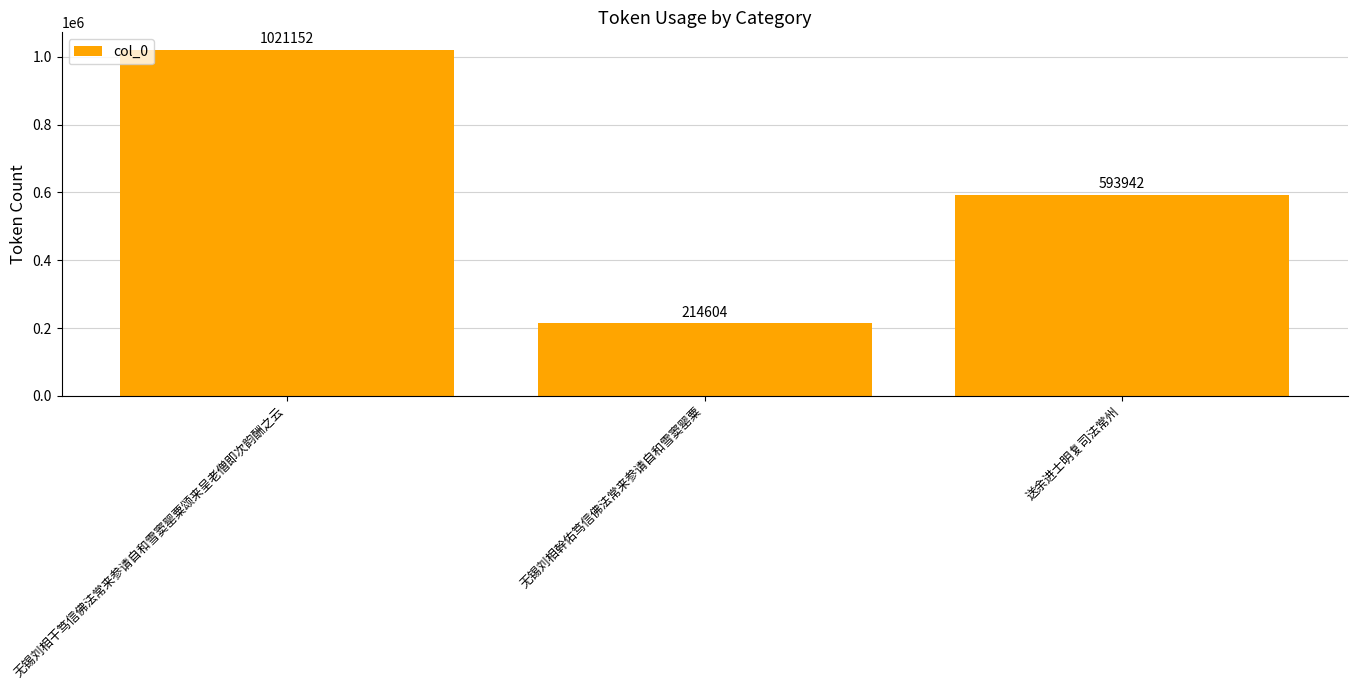

What is the change in value from 无锡刘相干笃信佛法常来参请自和雪窦罂粟颂来呈老僧即次韵酬之云 to 无锡刘相幹佑笃信佛法常来参请自和雪窦罂粟?

-806548